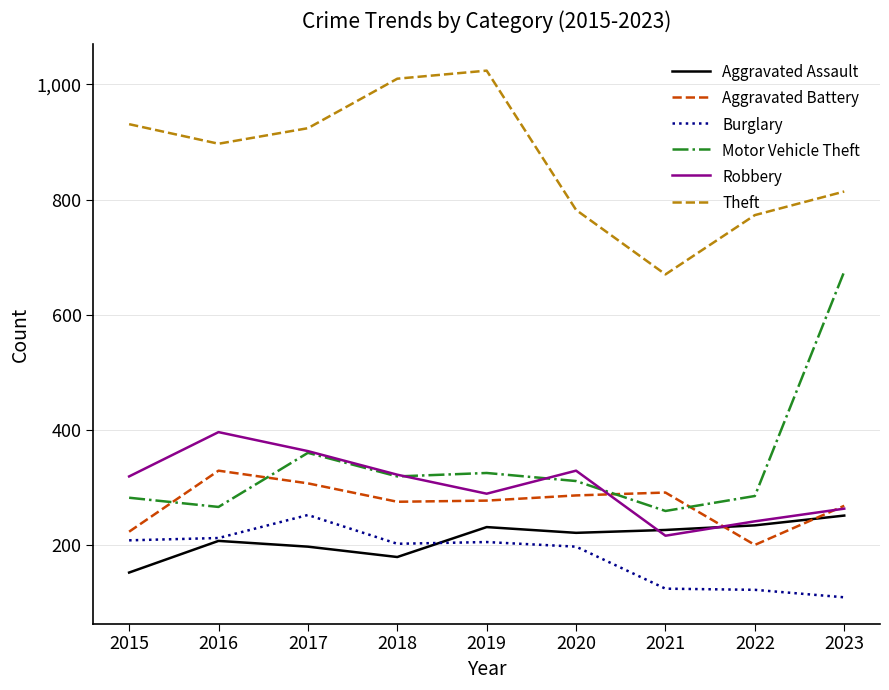

What is the maximum value shown in the chart?

1024